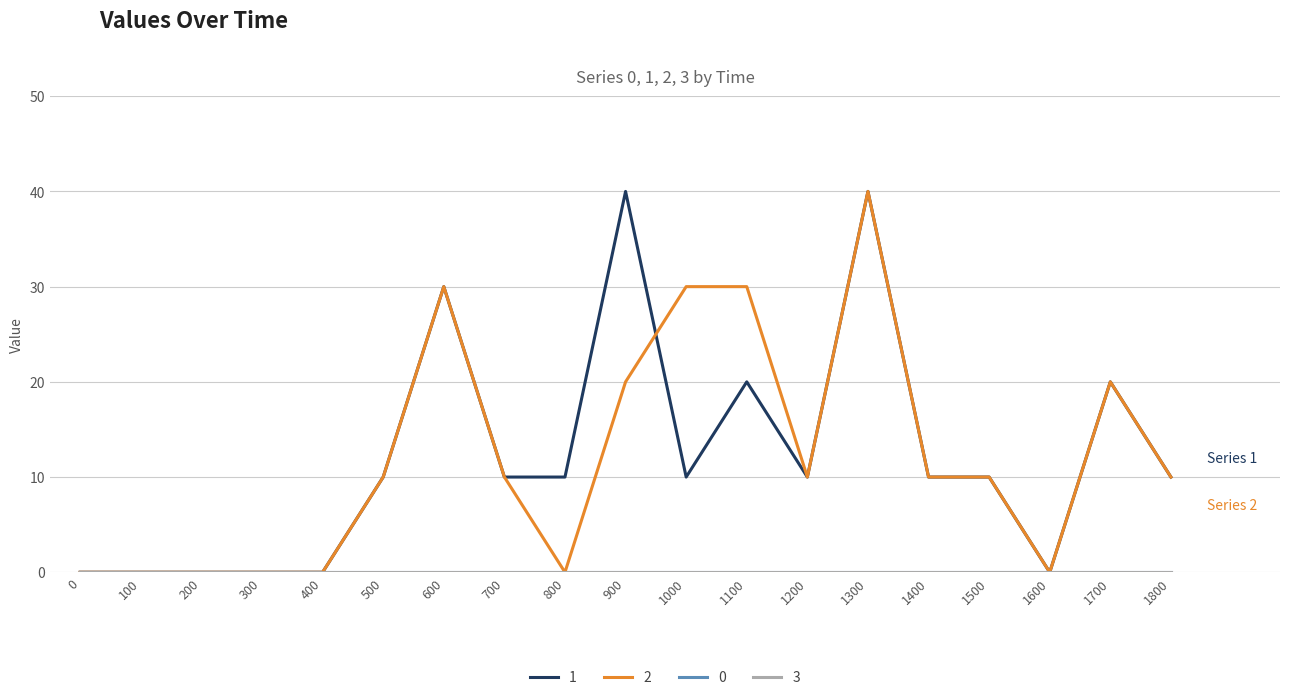

In 2, how many points are lower than both neighbors (excluding endpoints)?

3